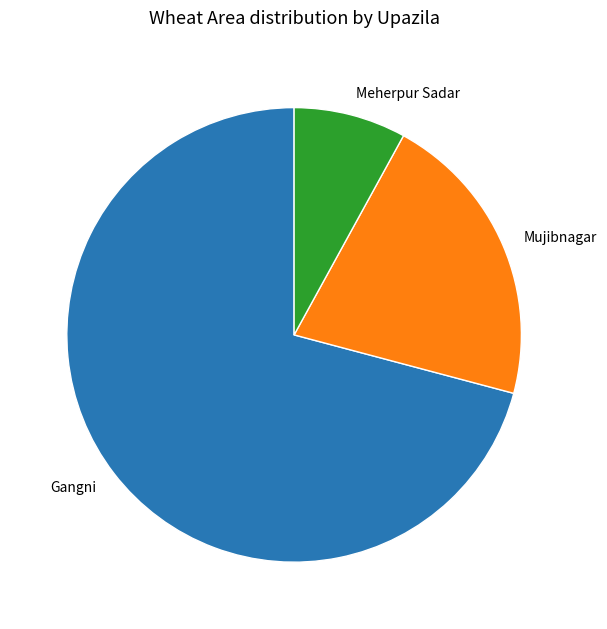

Does Meherpur Sadar represent more than half of the total?

No